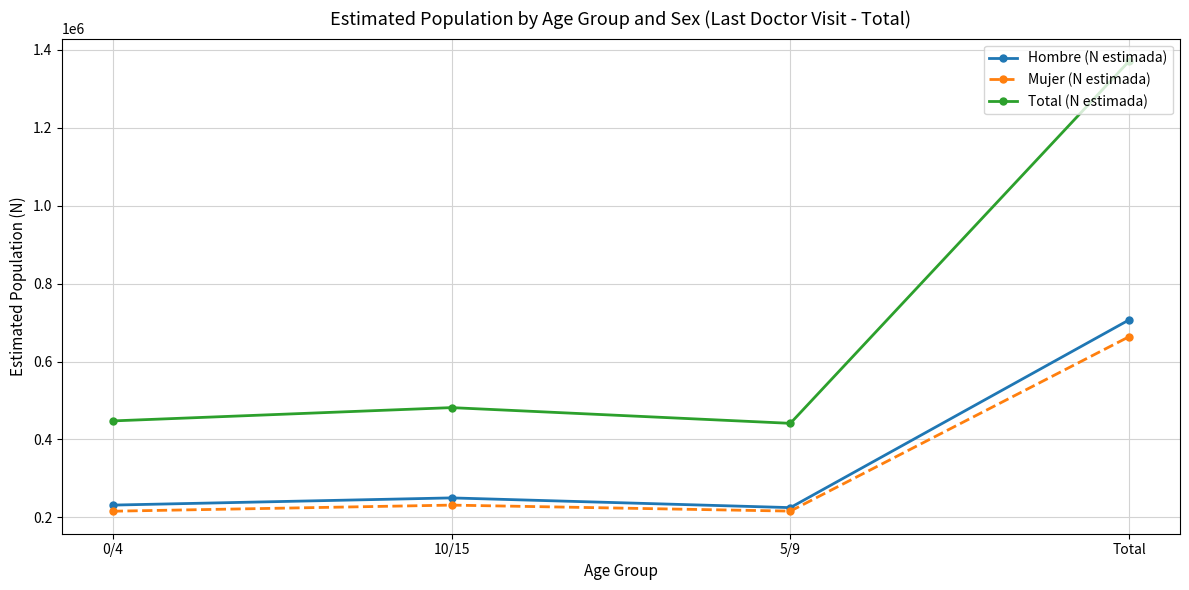

What is the minimum value shown in the chart?

215959